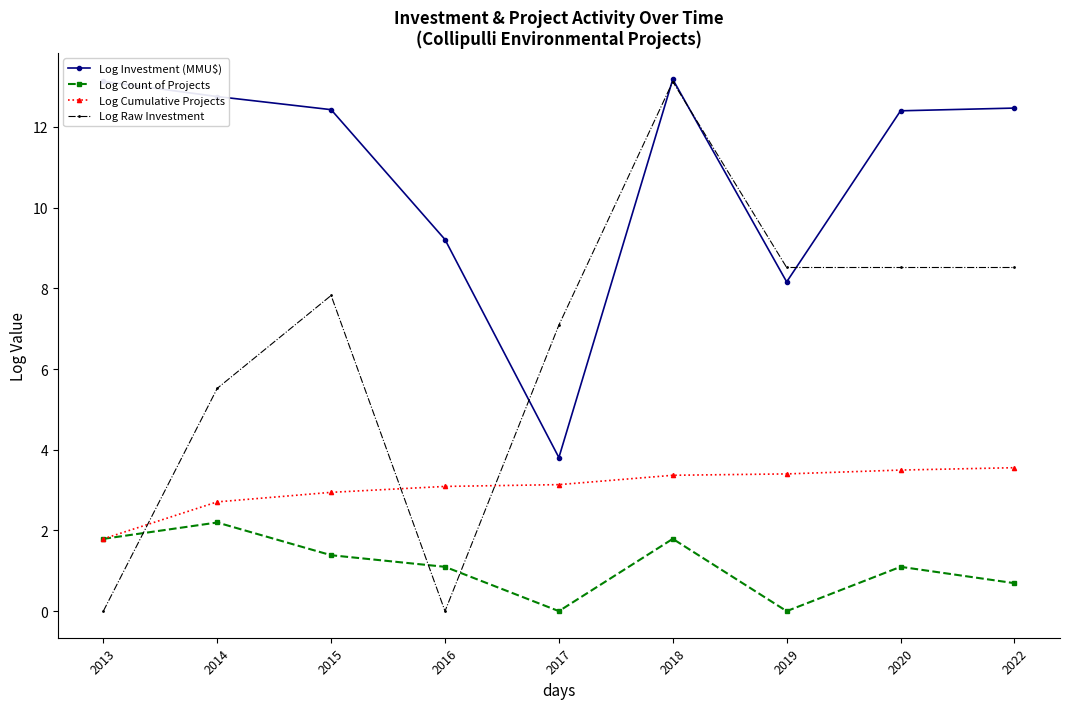

At which label is Log Cumulative Projects closest to 2?

2013